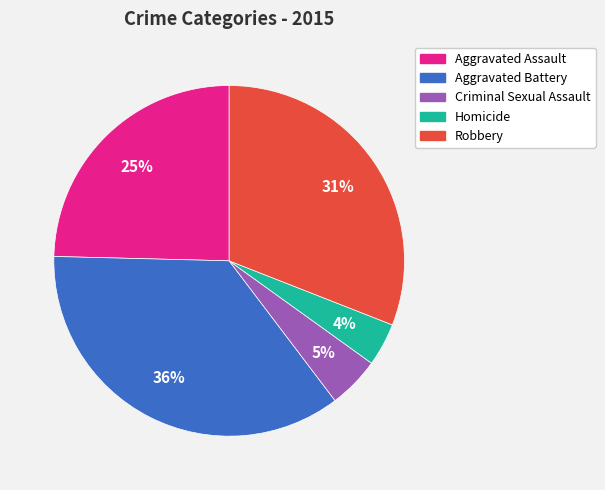

Does Homicide represent more than half of the total?

No